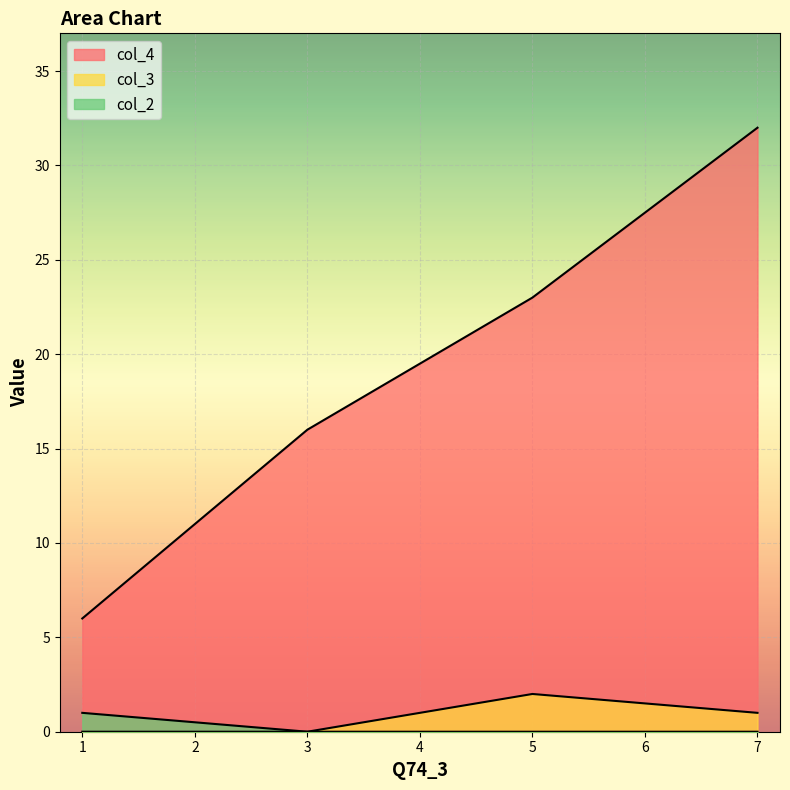

Where is col_2 nearest to the value 0?

3